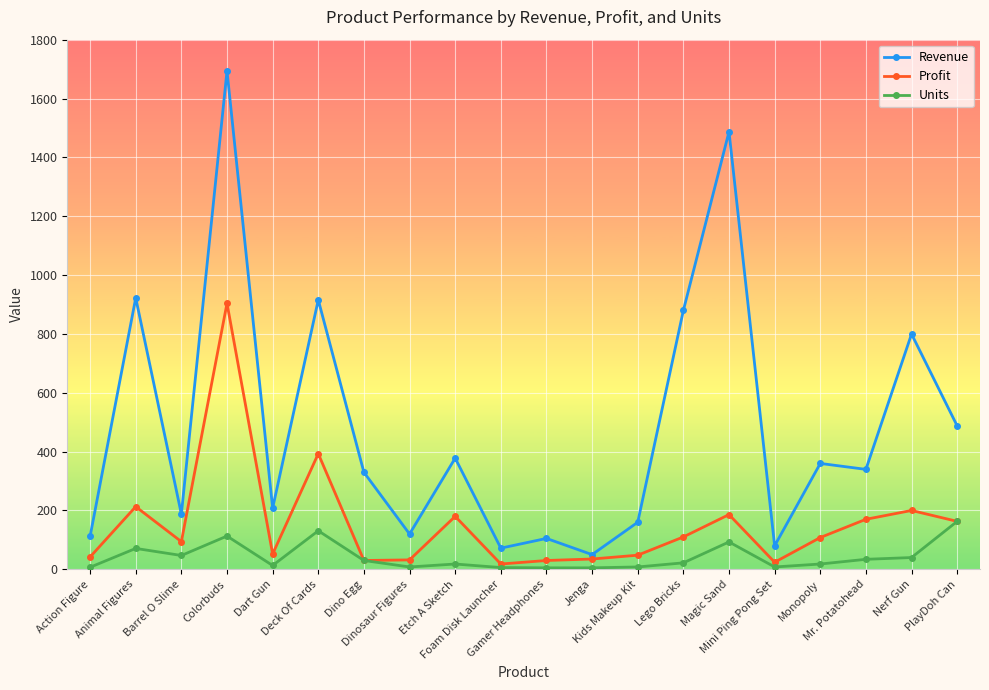

What are all the series names shown in the legend?

Revenue, Profit, Units